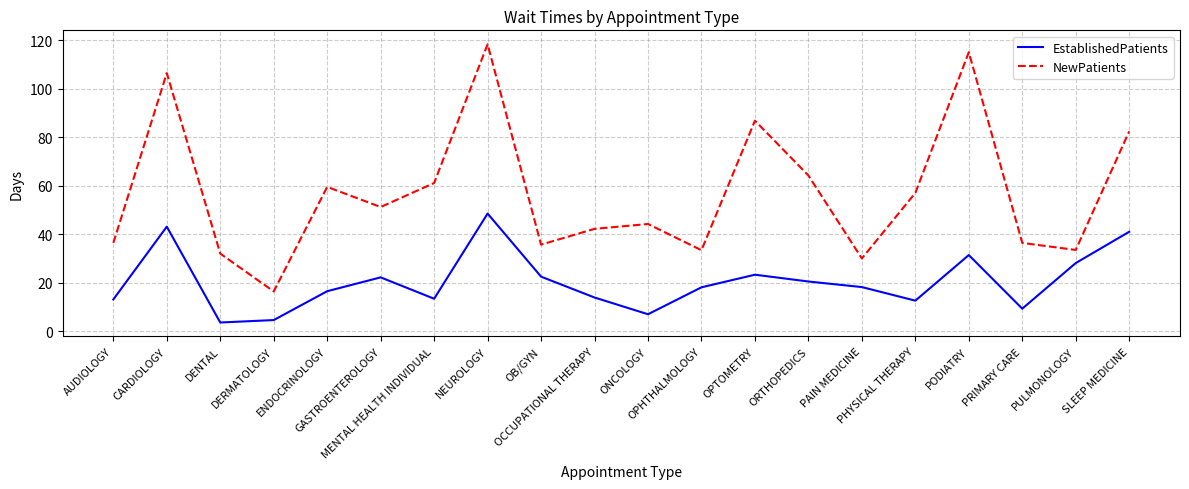

Where is the first local minimum for NewPatients?

DERMATOLOGY